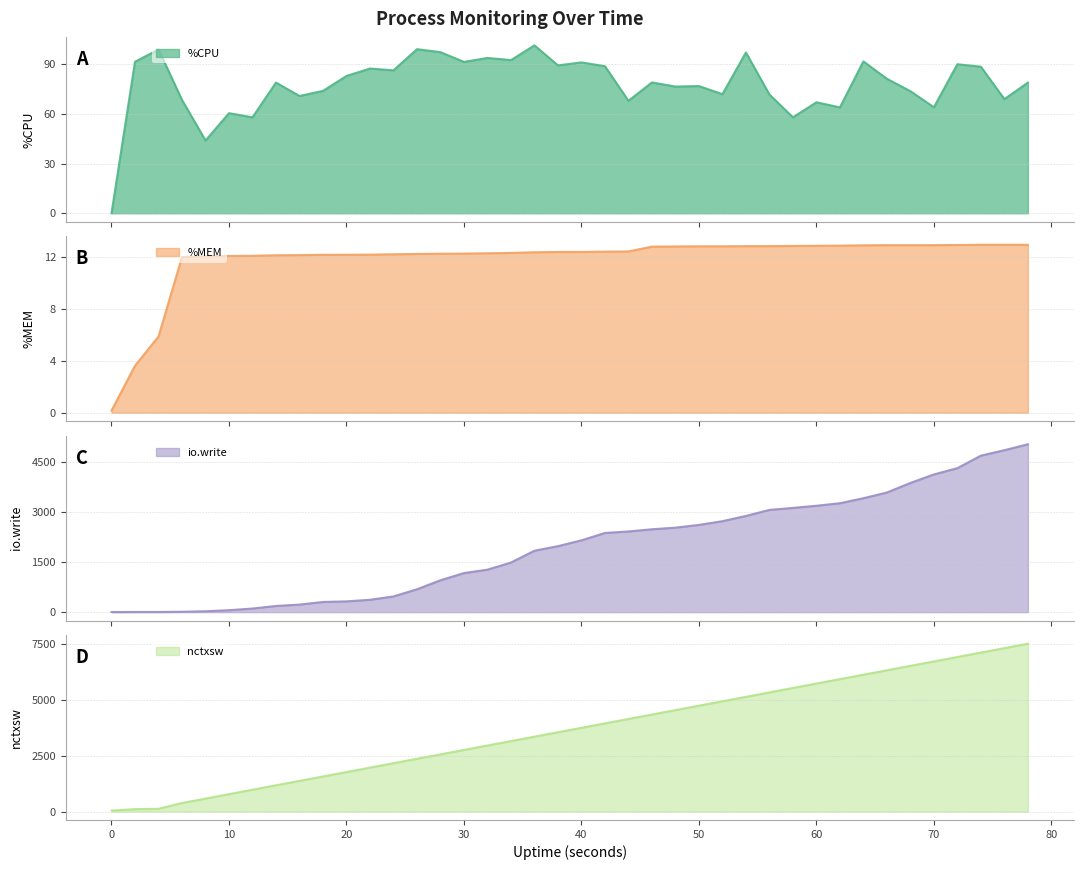

At which category is the sum across all series the highest?

78